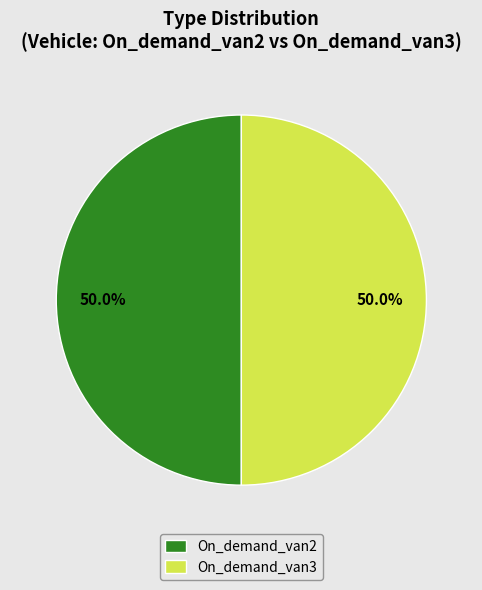

Approximately how many times larger is the value at On_demand_van2 compared to On_demand_van3?

1.0